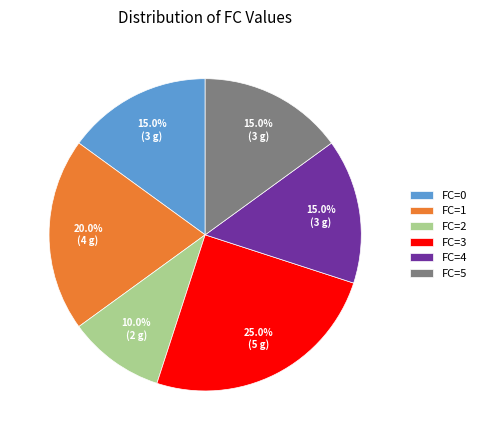

What is the smallest slice in the pie chart?

FC=2